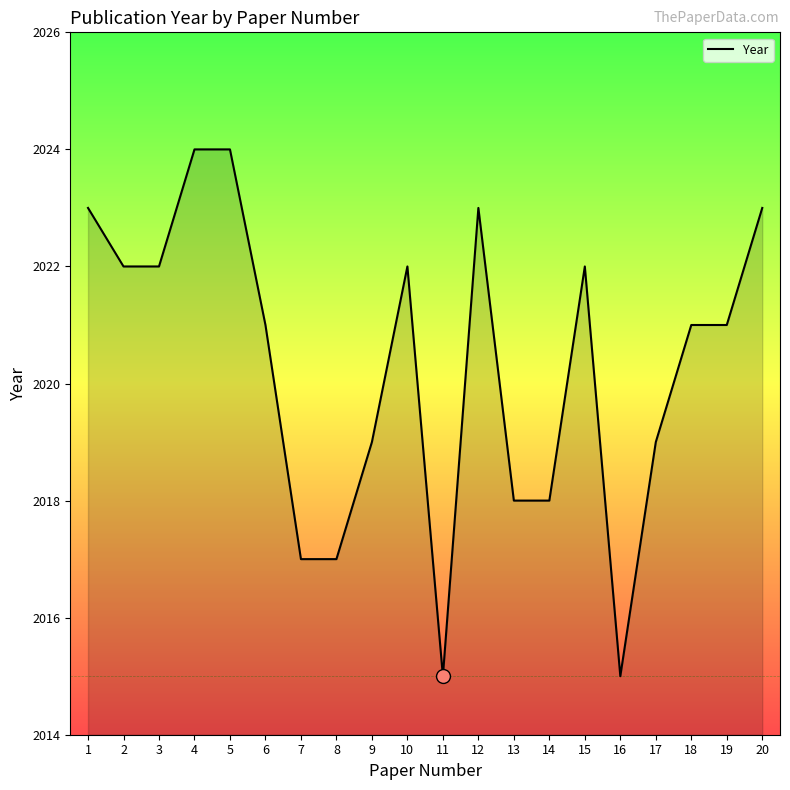

What is the change in value from 3 to 12?

+1